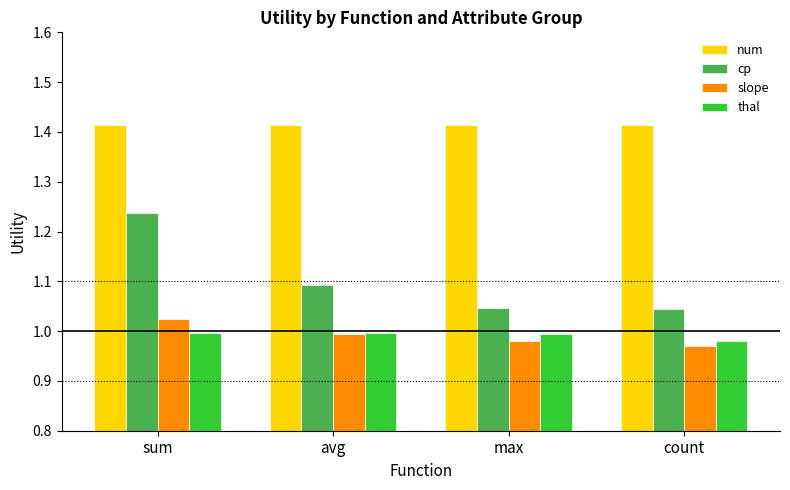

How many groups of bars are there?

4